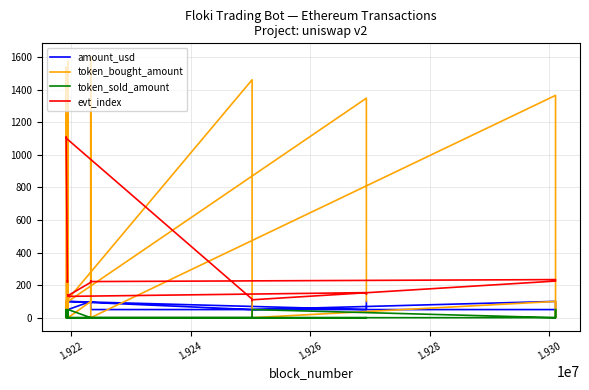

The token_bought_amount series shows 0.0 at 1.924. True or false?

False